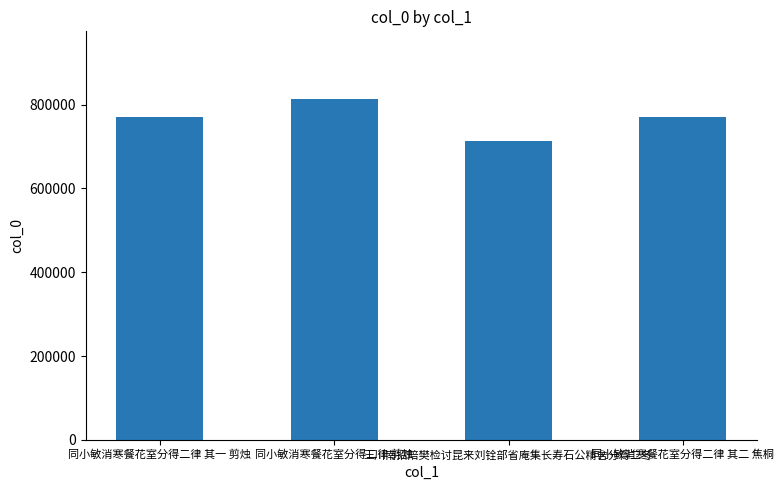

The chart shows a value of 771599 at 同小敏消寒餐花室分得二律 其一 剪烛. True or false?

True